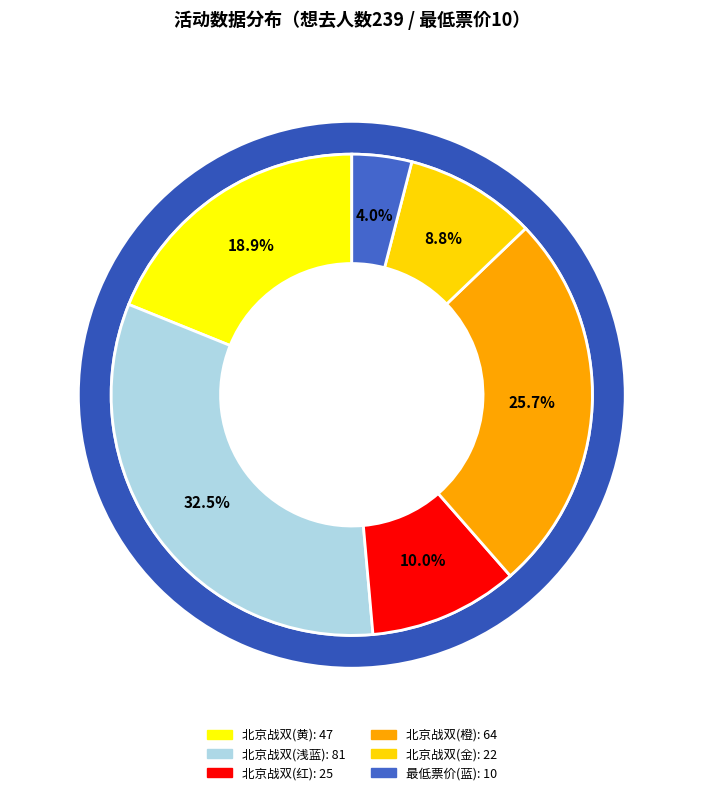

Which category has the smallest portion of the pie?

最低票价